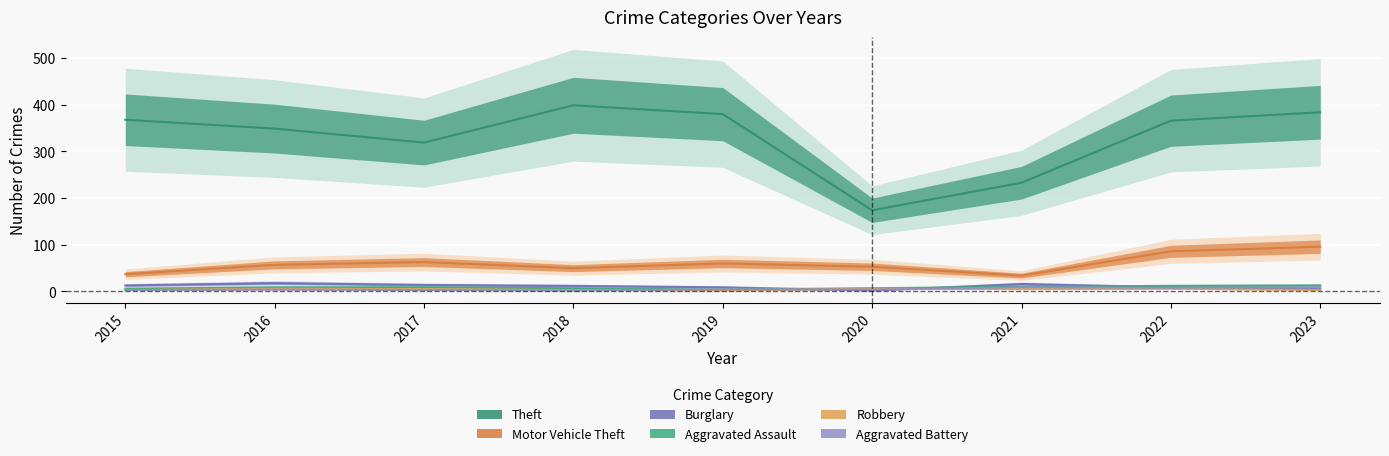

The Aggravated Assault series shows 4 at 2018. True or false?

False